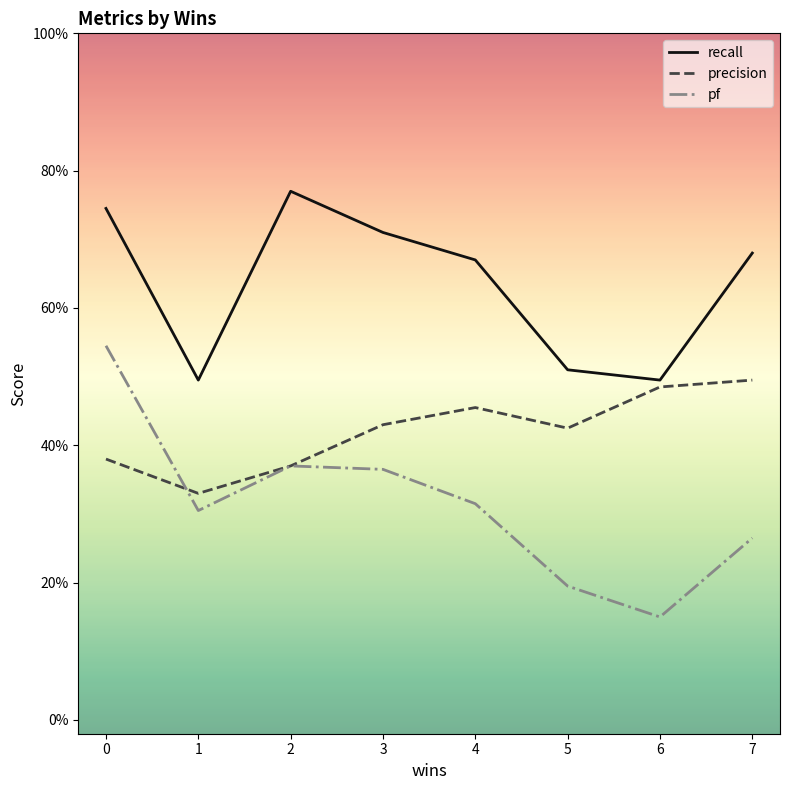

Which series has the largest total across all categories?

recall